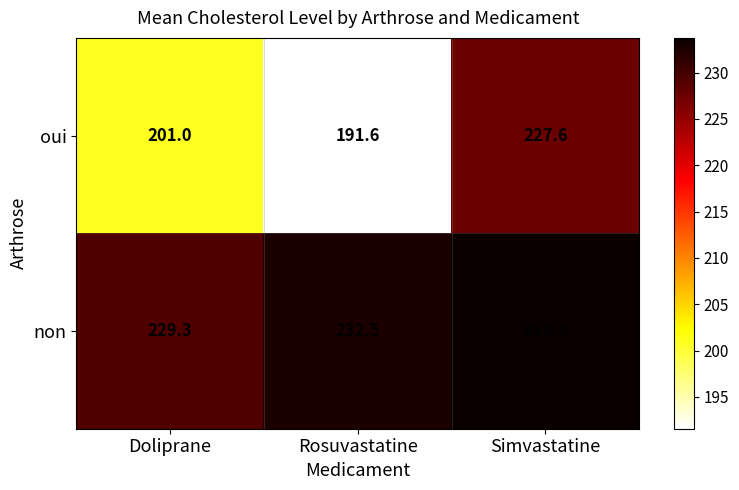

At Simvastatine, list the series in order from smallest to largest.

oui, non